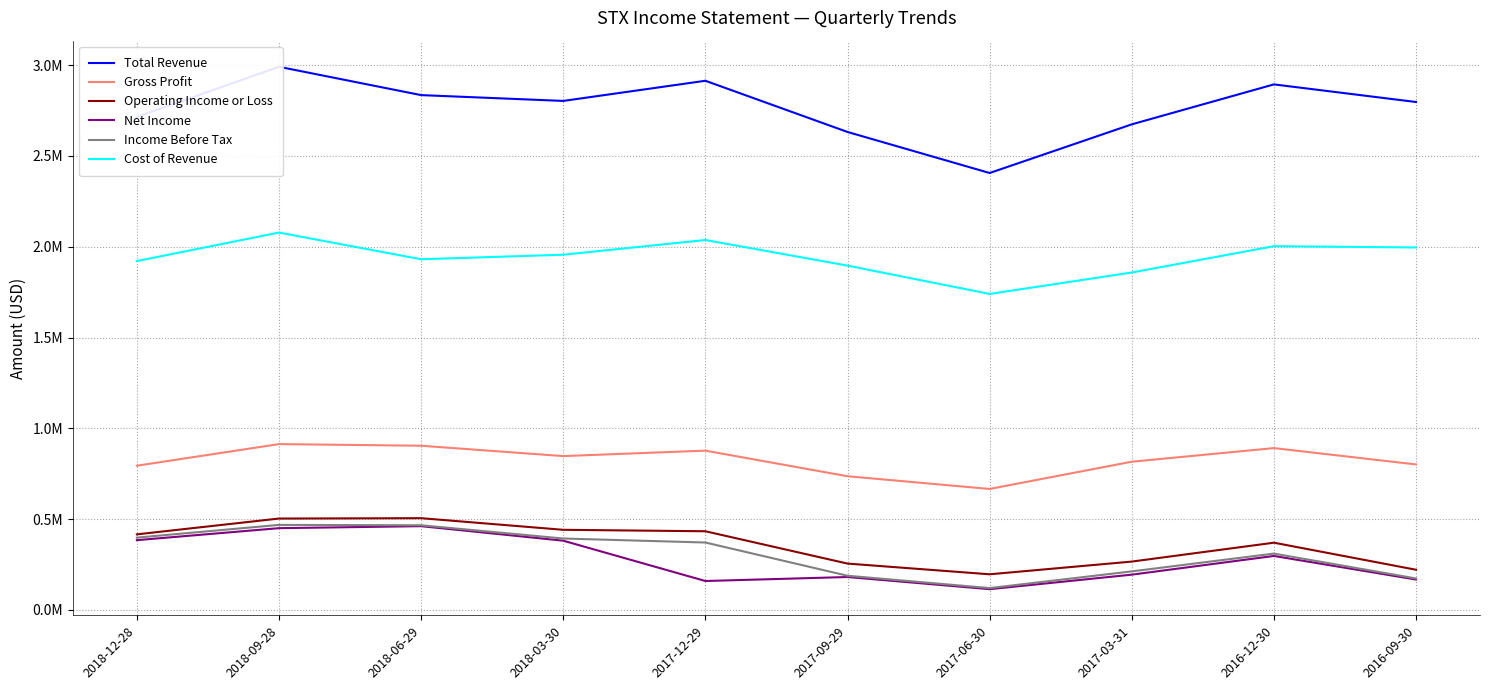

What is the maximum value for Operating Income or Loss?

505000